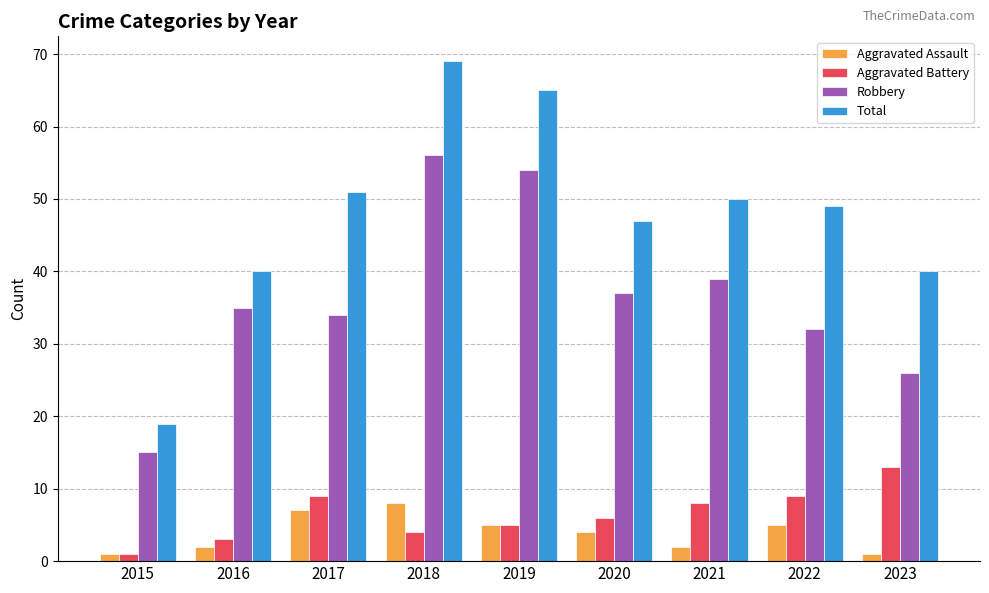

What is the difference between the maximum and minimum values in the Aggravated Assault series?

7